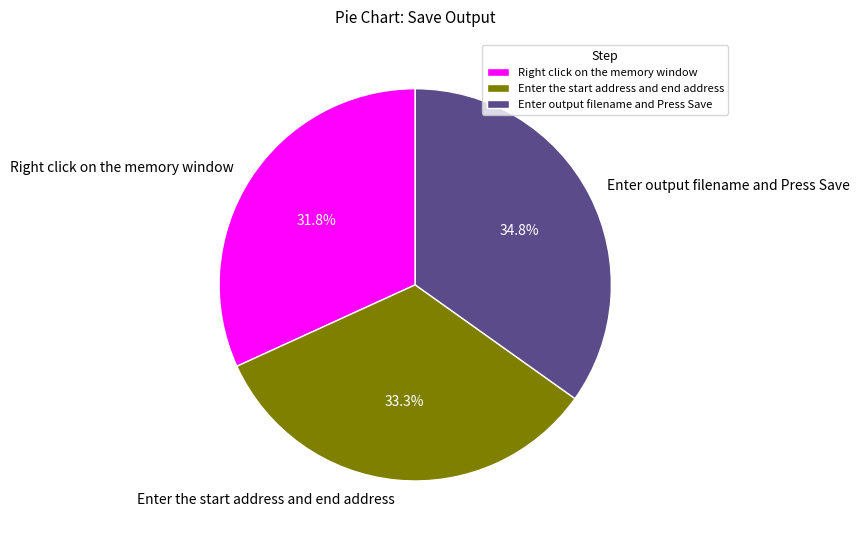

How many slices are in this pie chart?

3